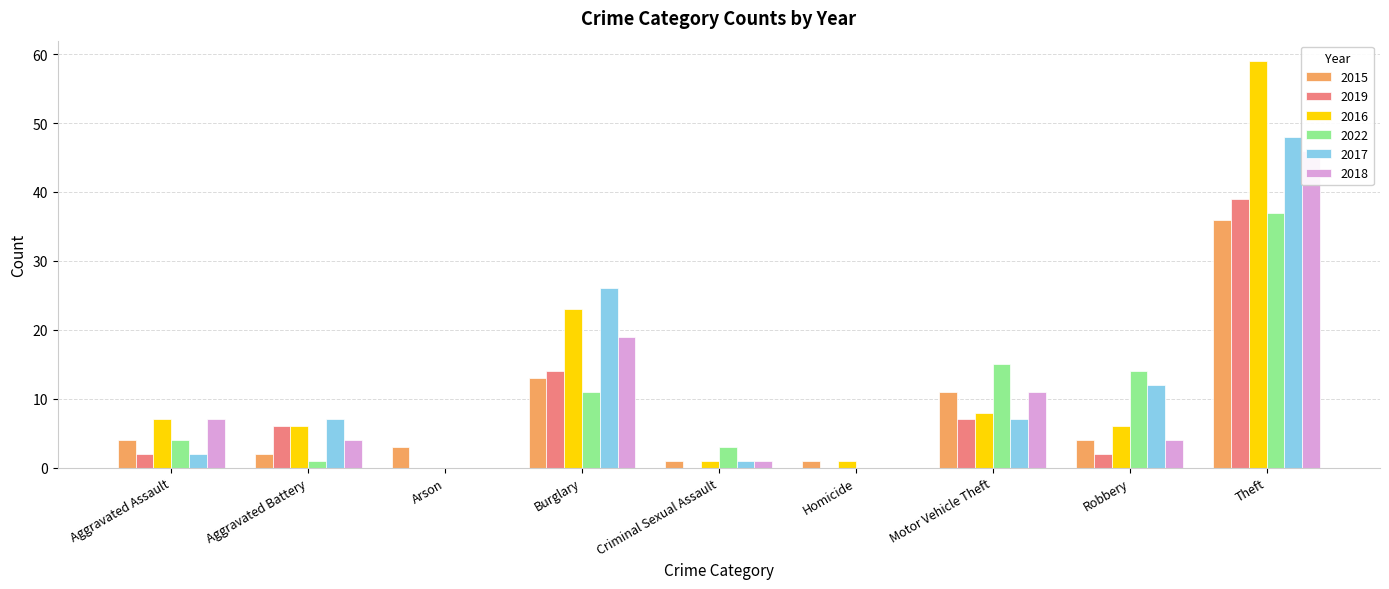

Which series has the widest spread of values?

2016